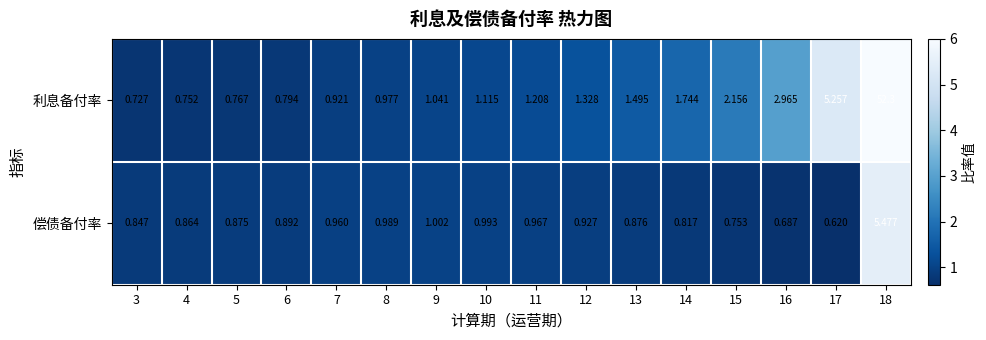

List the series in order of their peak value, lowest first.

偿债备付率, 利息备付率